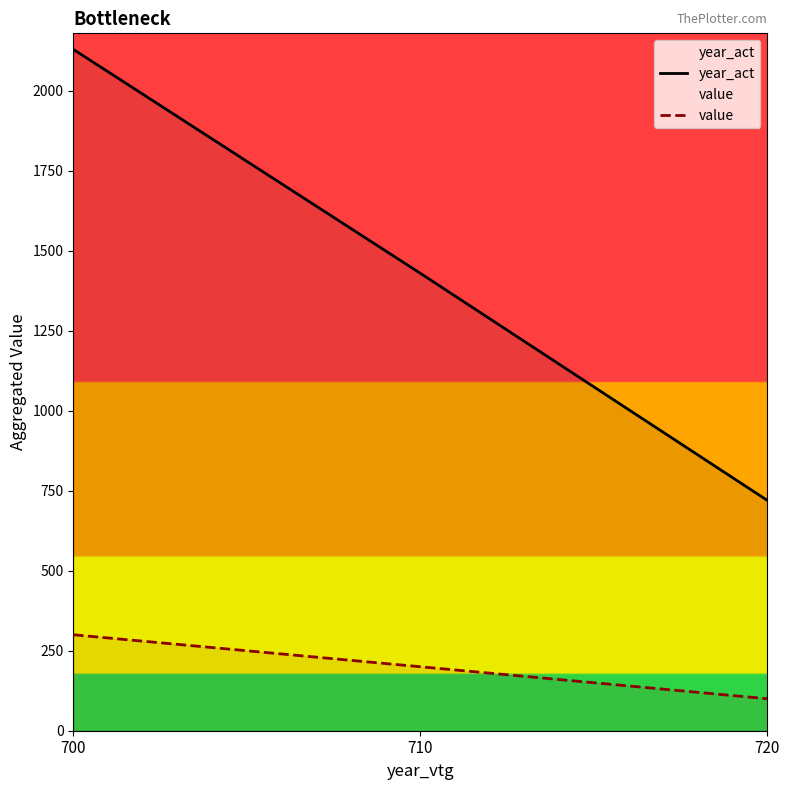

What is the spread (max minus min) of values at 710?

1230